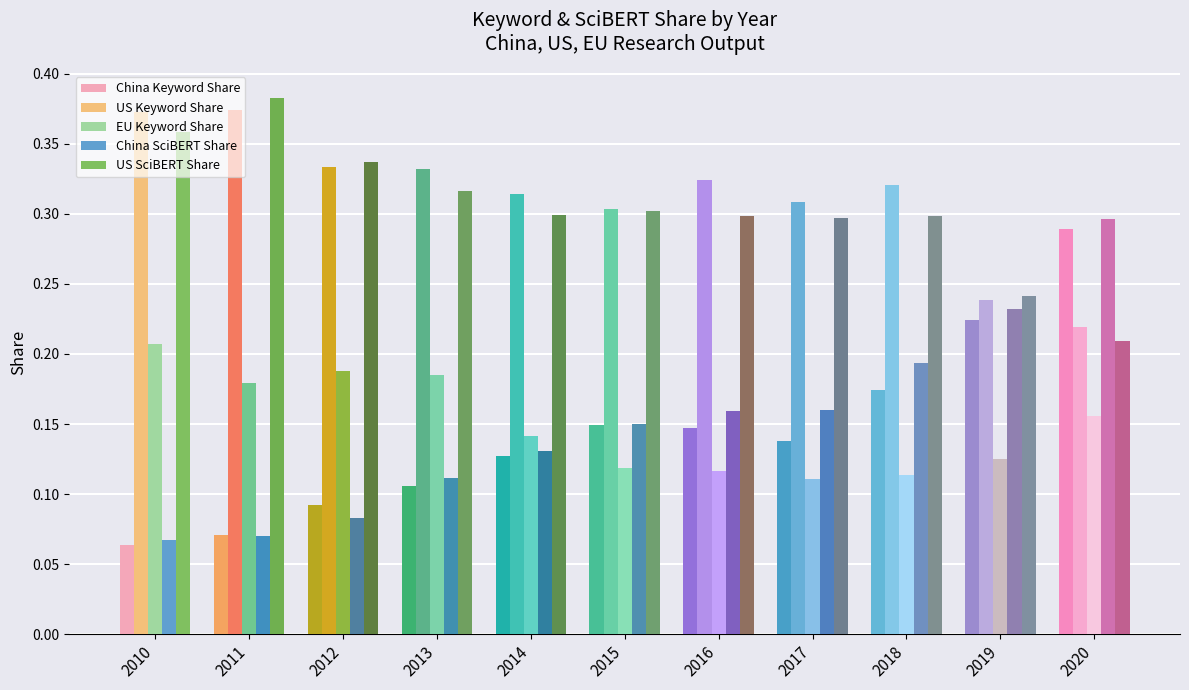

At how many categories does at least one series exceed 0?

11